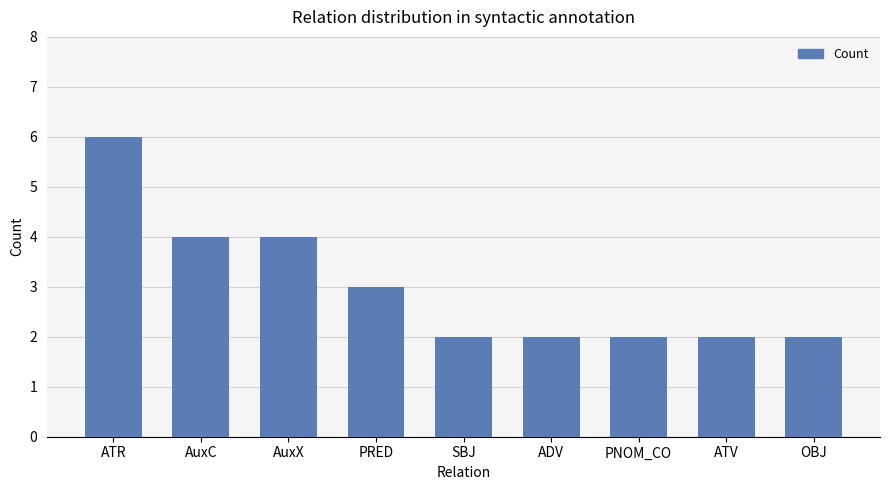

Reading right to left, list all the values displayed in this chart.

2	2	2	2	2	3	4	4	6